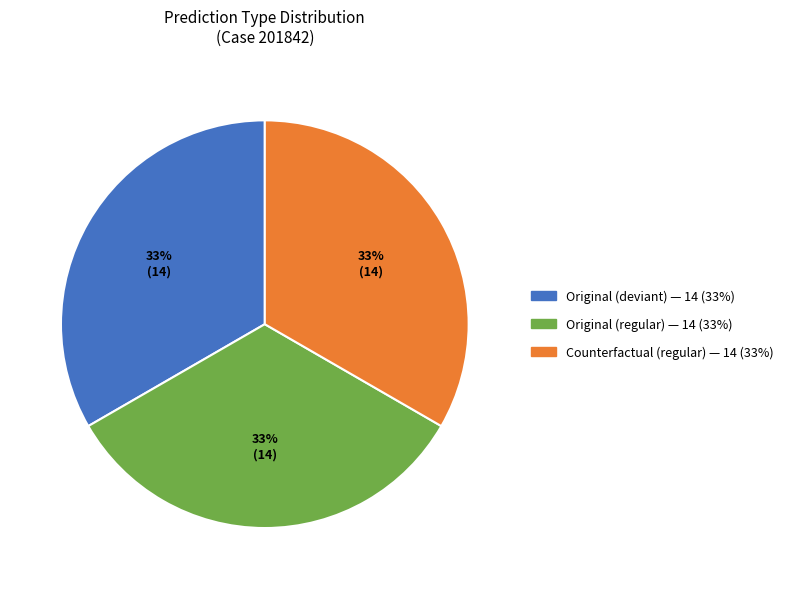

To the nearest percent, what is the average slice percentage?

33%